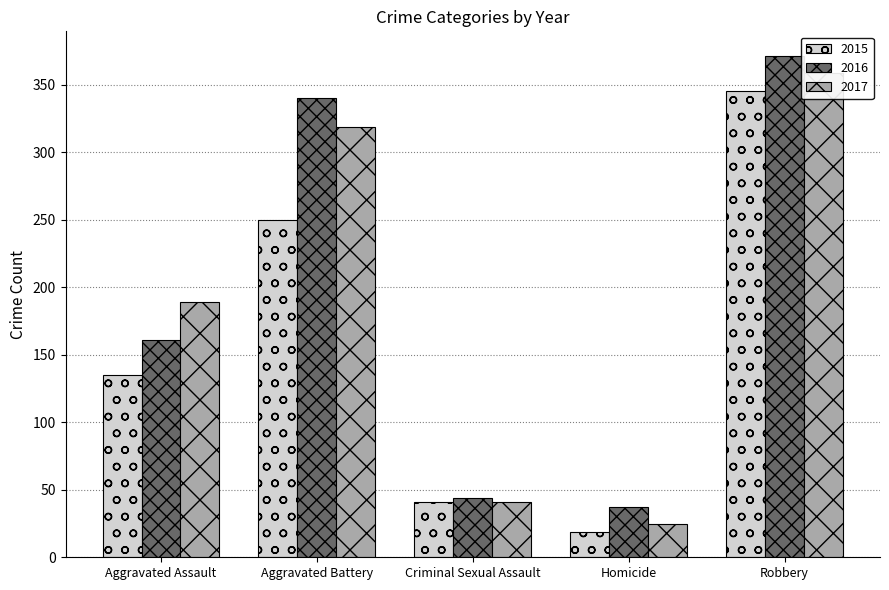

At which label does 2017 reach its minimum?

Homicide